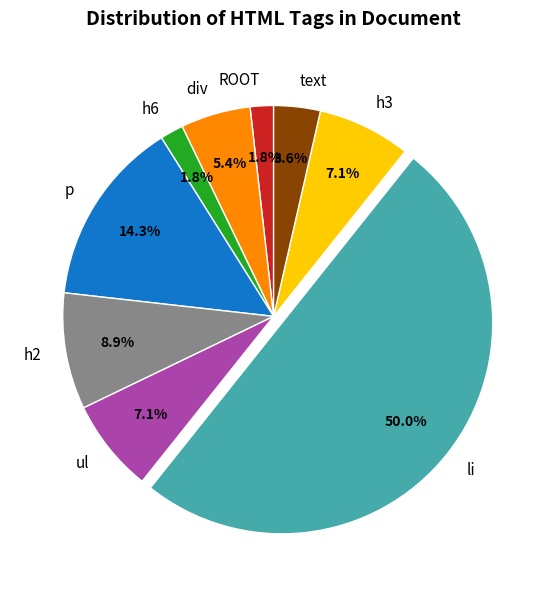

How many segments does this pie chart have?

9